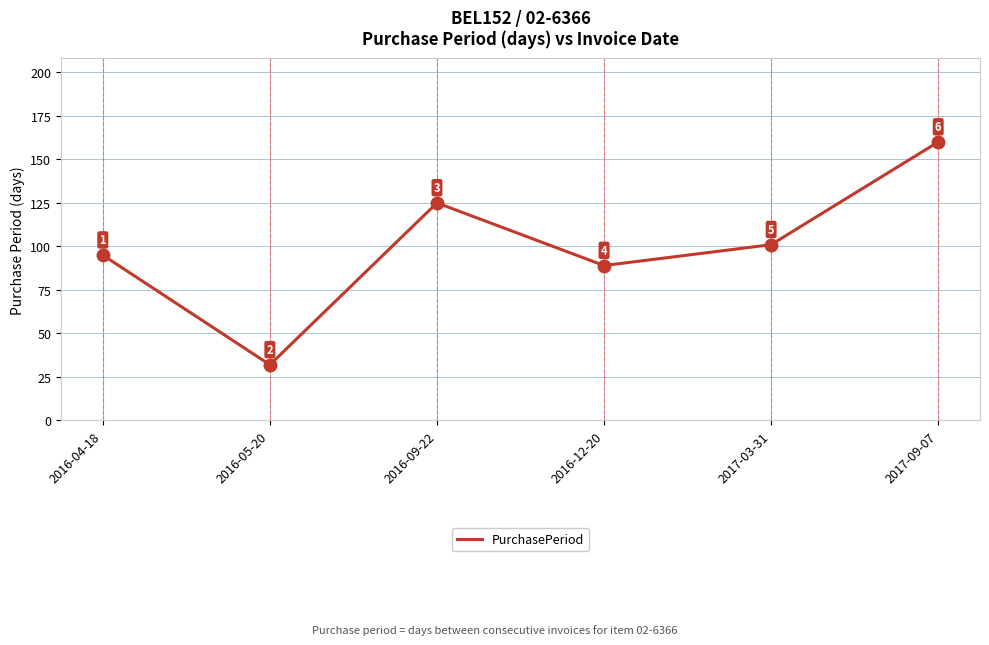

What position from the right is 2017-09-07?

1